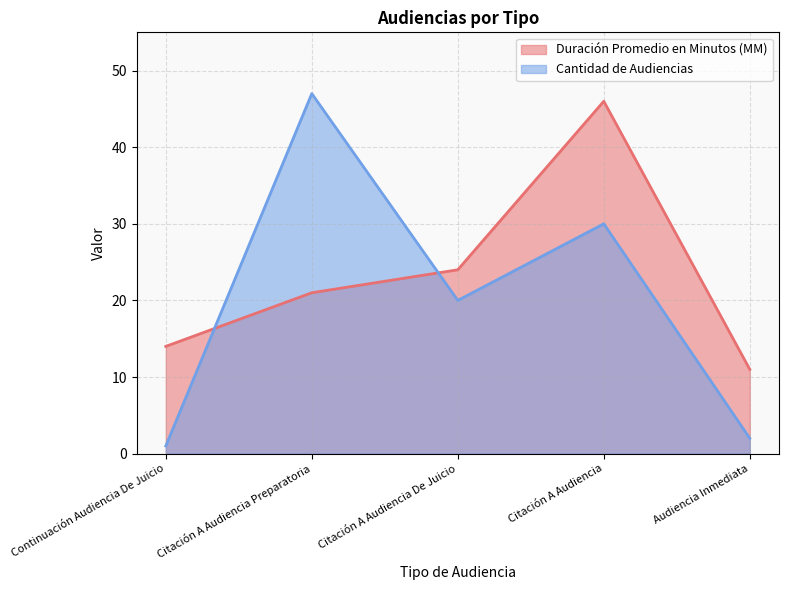

Rank the series by their maximum value, from lowest to highest.

Duración Promedio en Minutos (MM), Cantidad de Audiencias